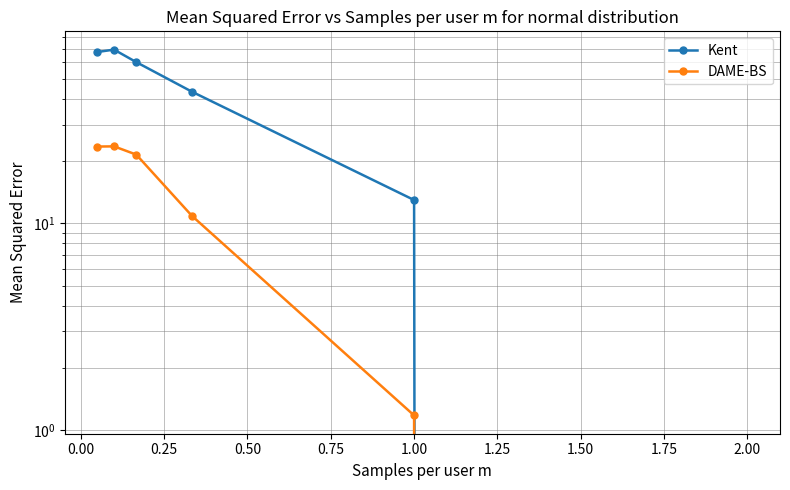

How many values in DAME-BS are above zero?

5